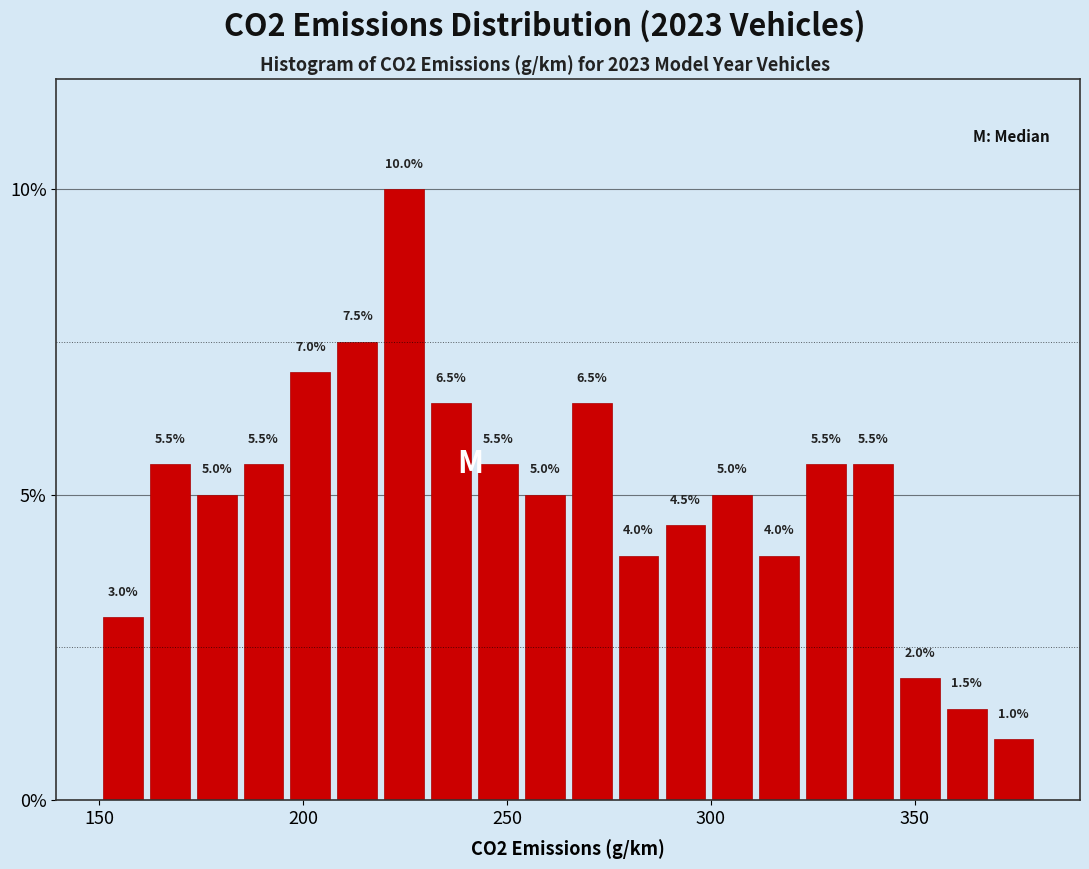

Read against the x-axis, roughly where is the centre of the tallest bar?

225